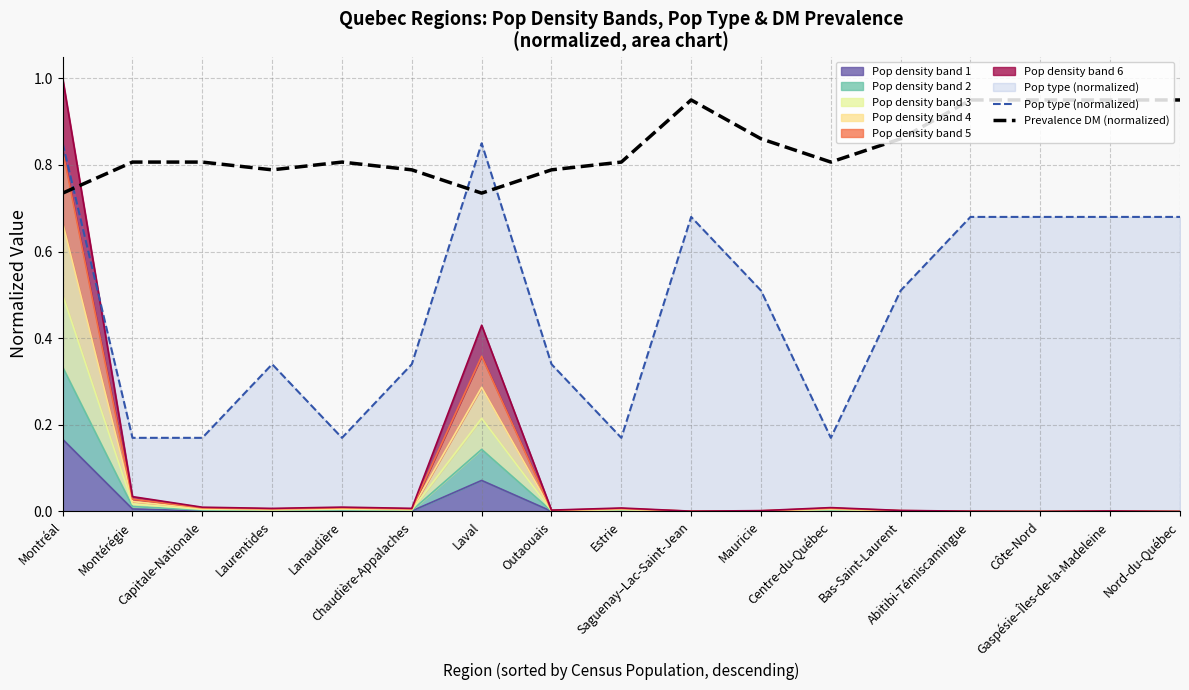

Rank the series by their maximum value, from highest to lowest.

Prevalence DM (normalized), Pop type (normalized)